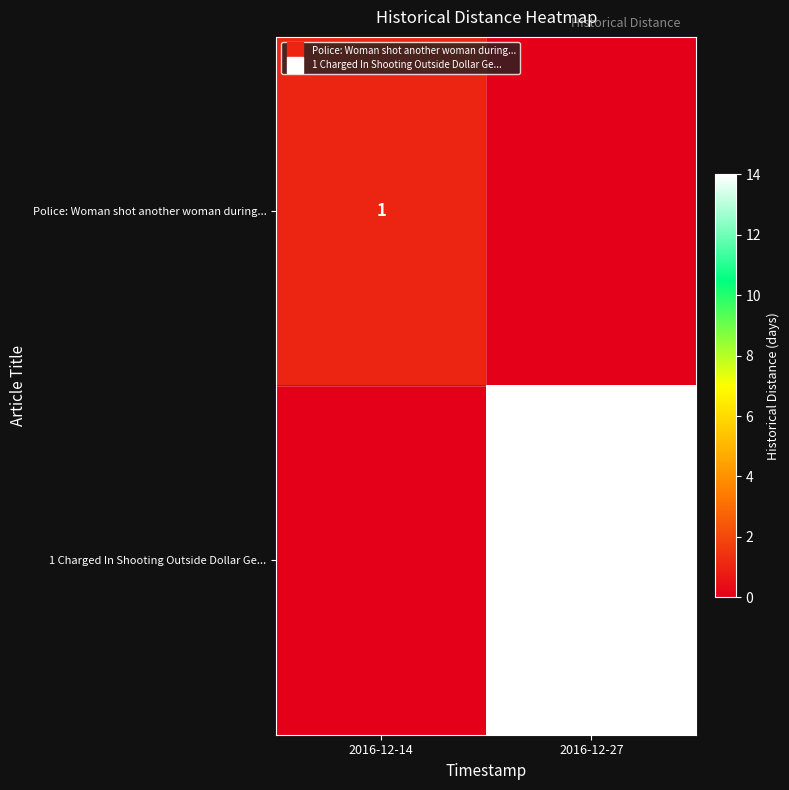

Is the value of Police: Woman shot another woman during... at 2016-12-27 greater than the value of 1 Charged In Shooting Outside Dollar Ge... at 2016-12-14?

No